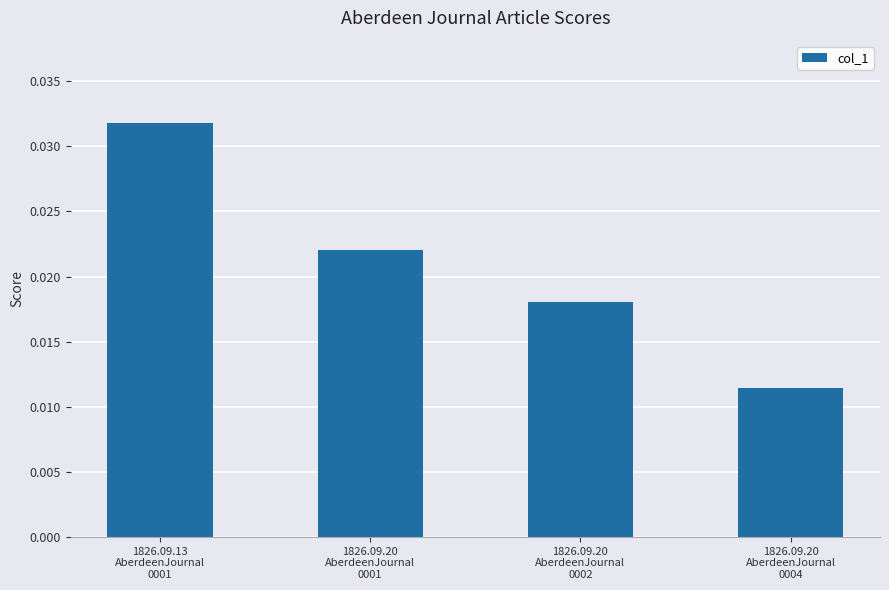

What is the label of the 4th bar from the left?

1826.09.20
AberdeenJournal
0004